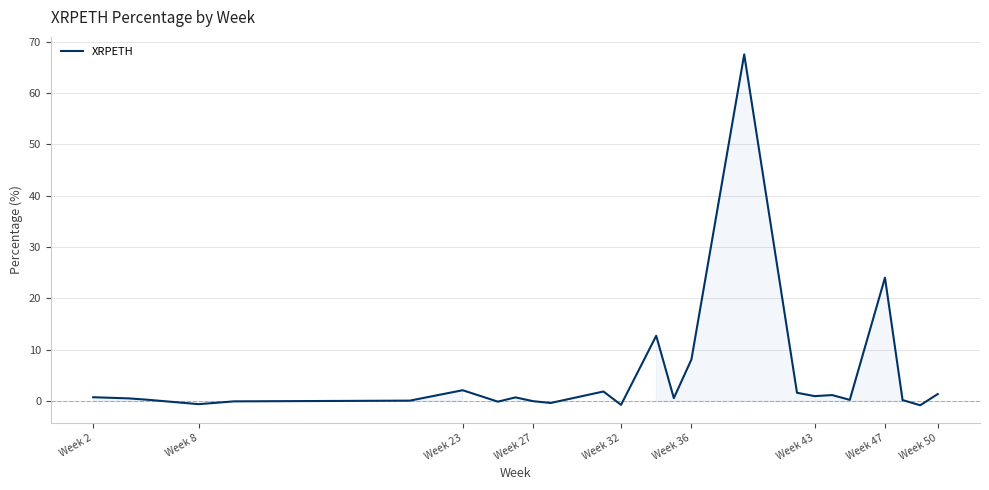

Does the chart display data point markers on the line(s)?

No